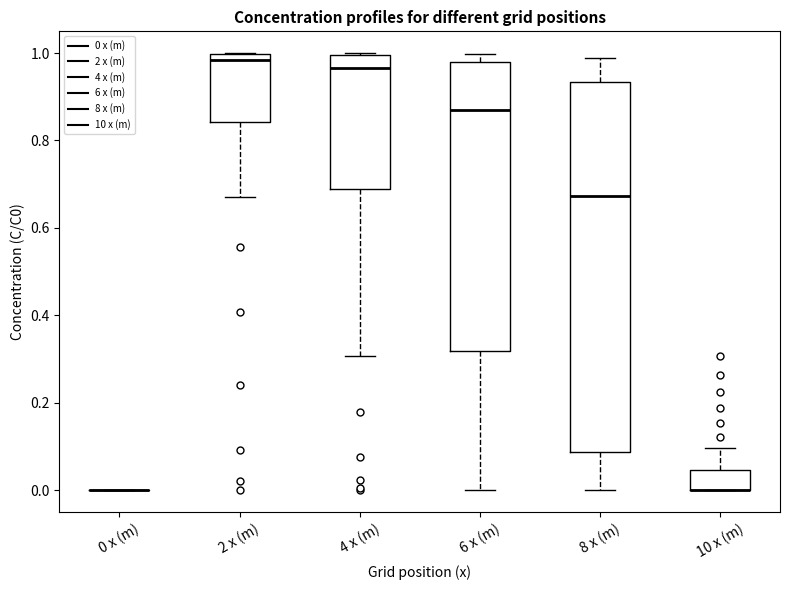

Reading left to right, read every box against the y-axis: the position of its median line, the range the box covers, and the ends of its whiskers. The values are not printed on the chart, so give them approximately, as read against the axis.

0 x (m): box collapsed to a line at 0.00, whiskers 0.00 to 0.00
2 x (m): median 0.98, box 0.84 to 1.00, whiskers 0.68 to 1.00
4 x (m): median 0.96, box 0.68 to 1.00, whiskers 0.30 to 1.00
6 x (m): median 0.86, box 0.32 to 0.98, whiskers 0.00 to 1.00
8 x (m): median 0.68, box 0.08 to 0.94, whiskers 0.00 to 0.98
10 x (m): median 0.00 (drawn on the box's lower edge), box 0.00 to 0.04, whiskers 0.00 to 0.10